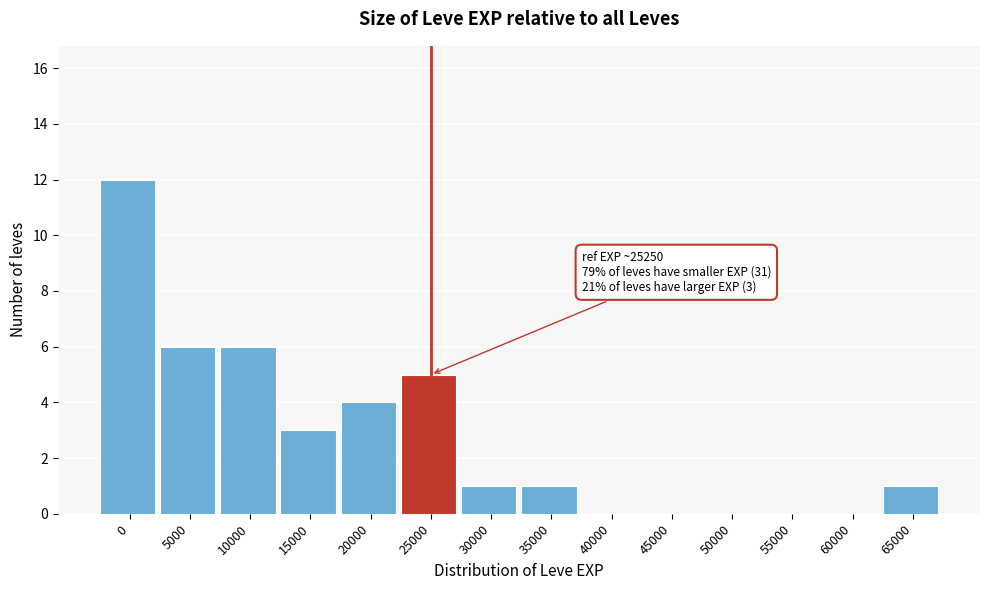

Reading right to left, what are all the values shown in this chart?

65000=1	60000=0	55000=0	50000=0	45000=0	40000=0	35000=1	30000=1	25000=5	20000=4	15000=3	10000=6	5000=6	0=12